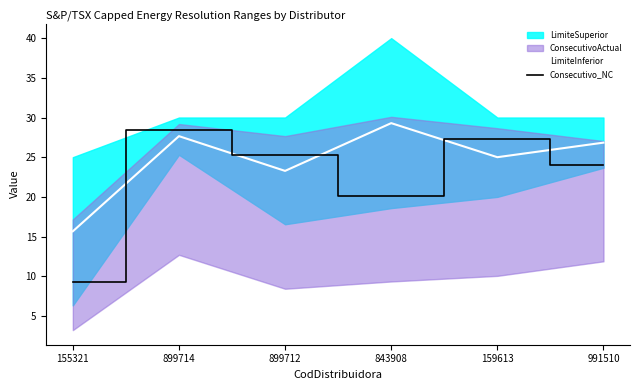

Is this an area chart (filled region under the line)?

No